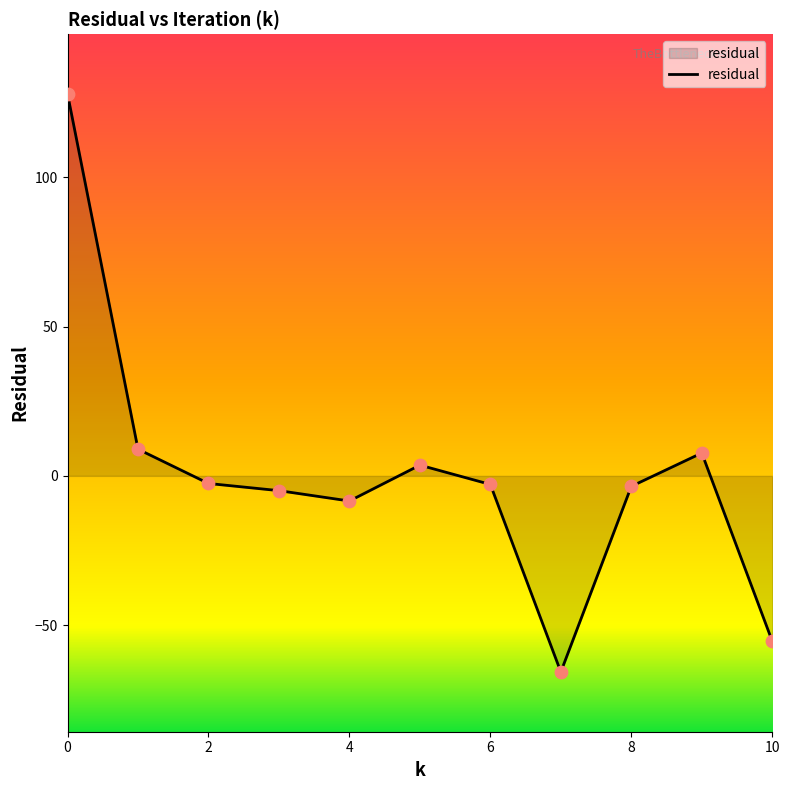

What is the difference between the maximum and minimum values?

193.5